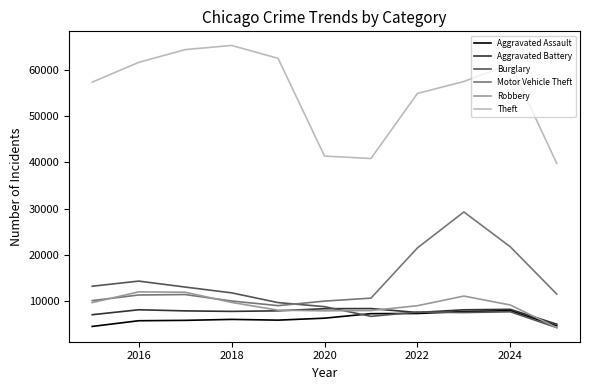

What is the maximum value shown in the chart?

65290